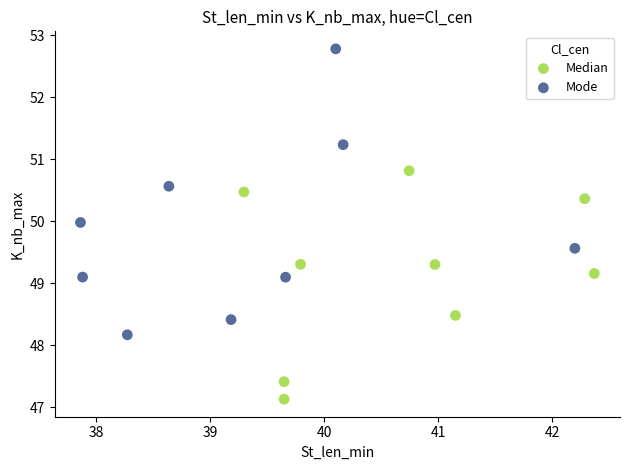

What are all the series names shown in the legend?

Median, Mode